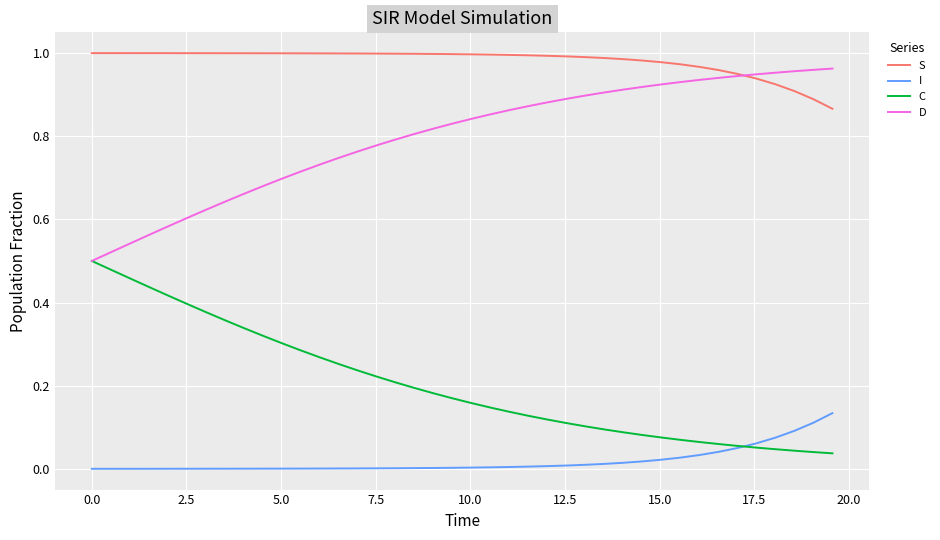

How many lines are shown in the chart?

4